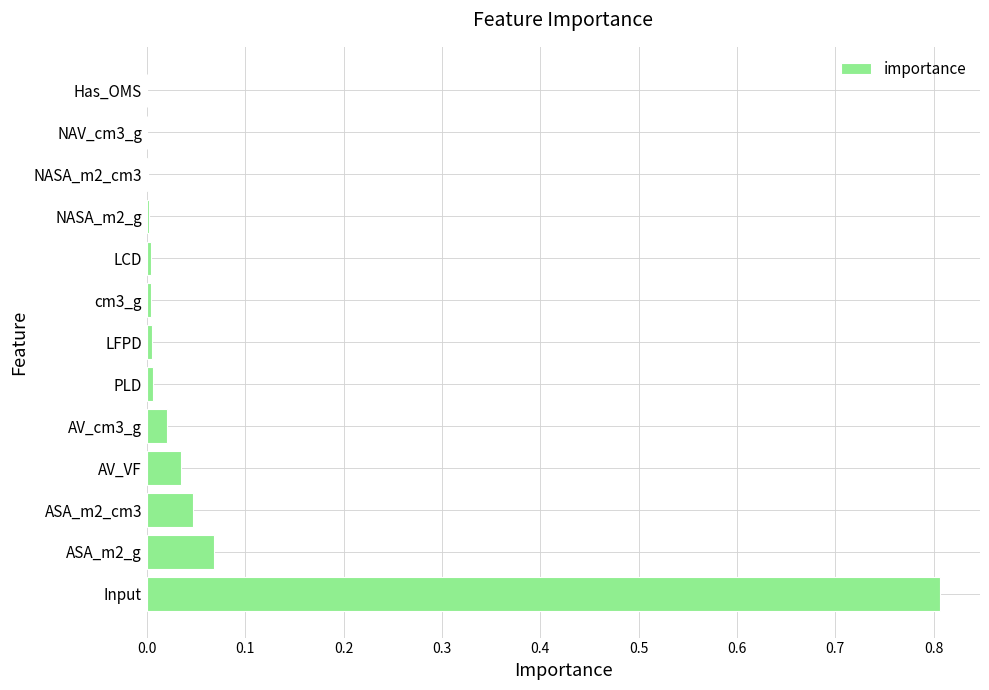

The value at PLD is 0.0. True or false?

True